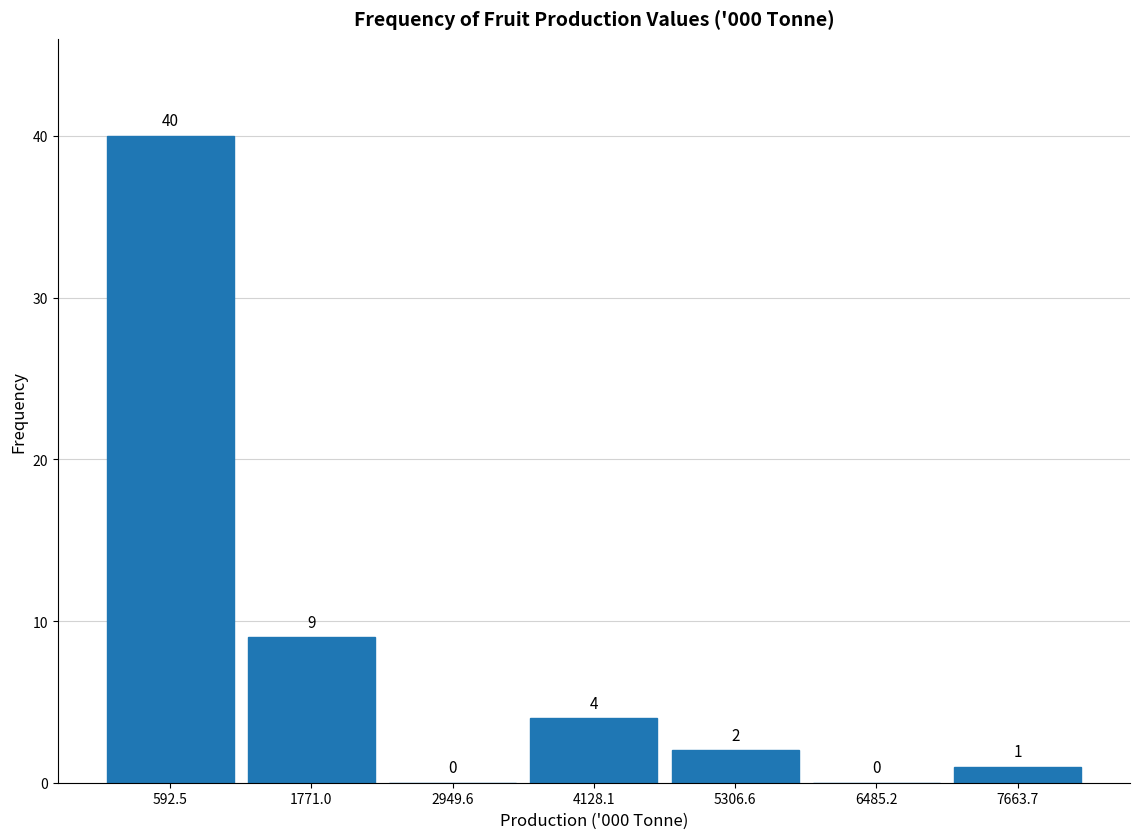

Reading left to right, transcribe this chart: for each bar, give the range it covers on the x-axis and its height. The bar edges are not printed on the chart, so give them approximately, as read against the axis.

0 to 1200: 40
1200 to 2400: 9
2400 to 3600: 0
3600 to 4800: 4
4800 to 5800: 2
5800 to 7000: 0
7000 to 8200: 1